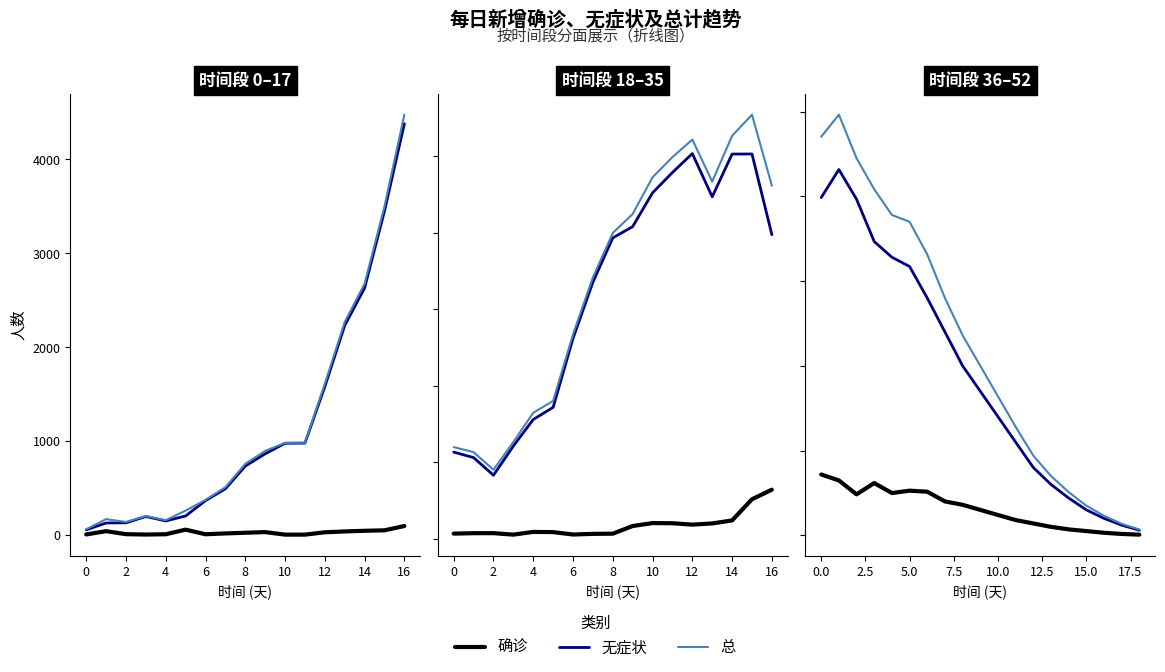

Between 8 and 4, which is larger?

4